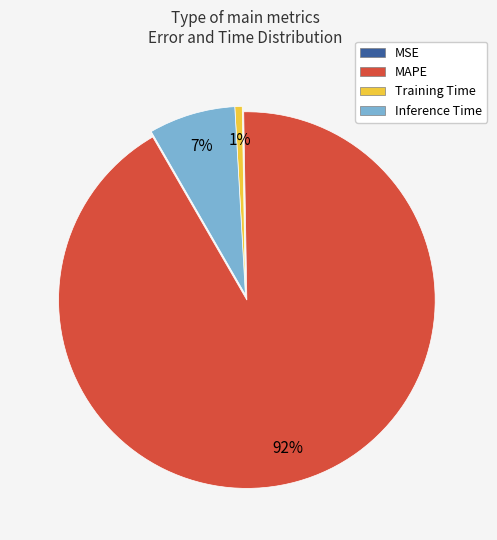

The Inference Time slice represents 1% of the pie. True or false?

False